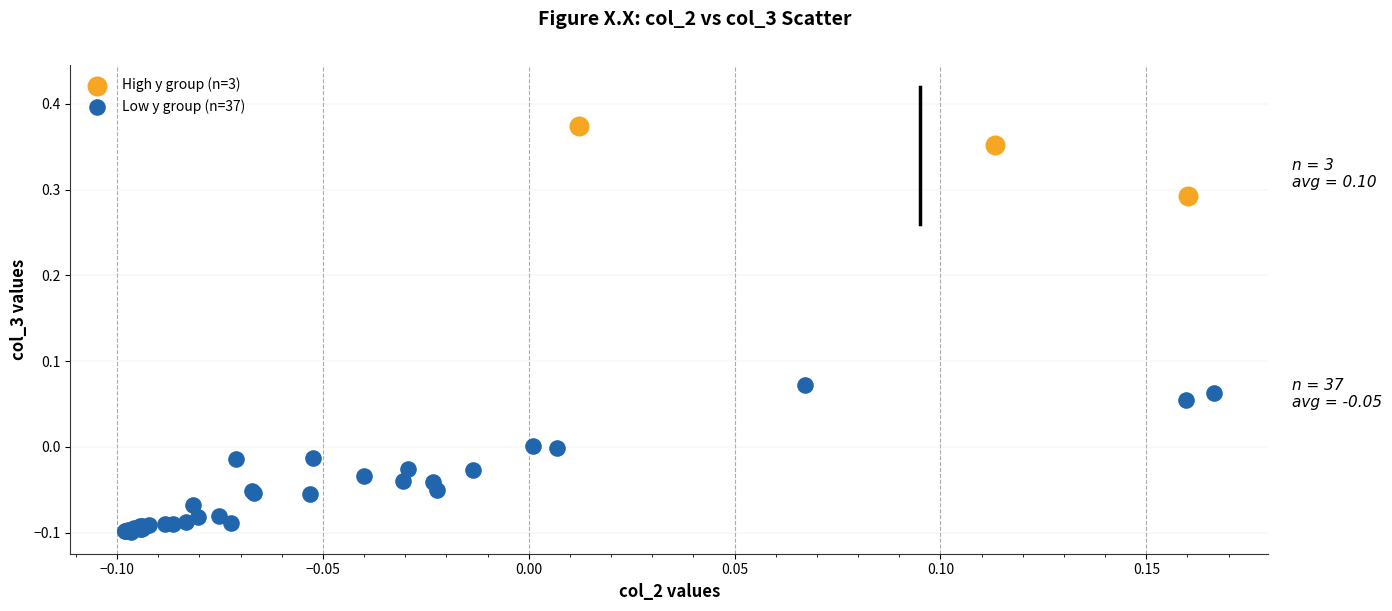

Which series reaches the maximum Y coordinate?

High y group (n=3)